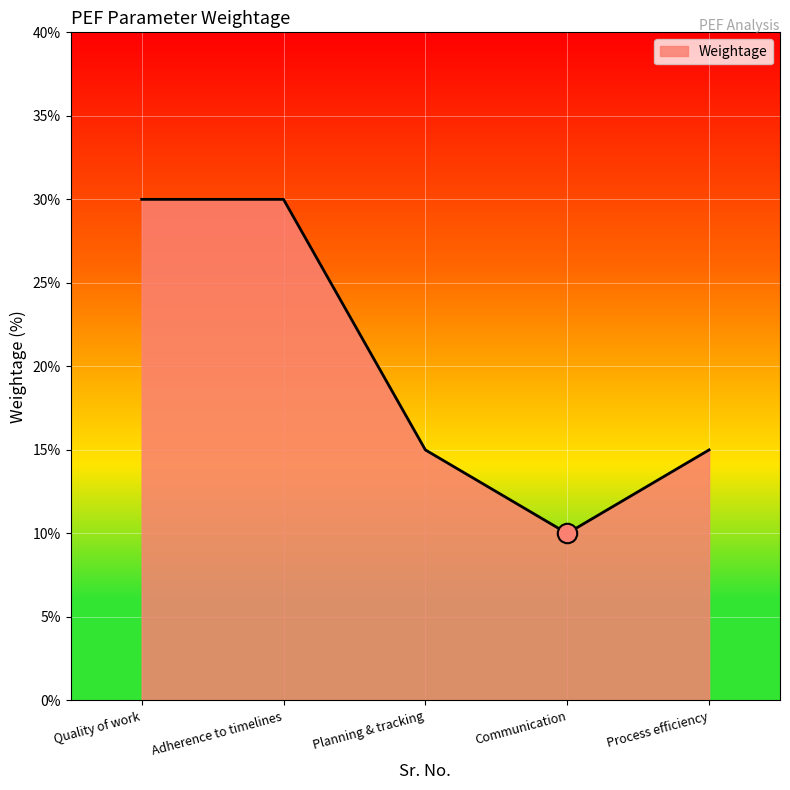

Is it true that the value at Adherence to timelines is 30?

True